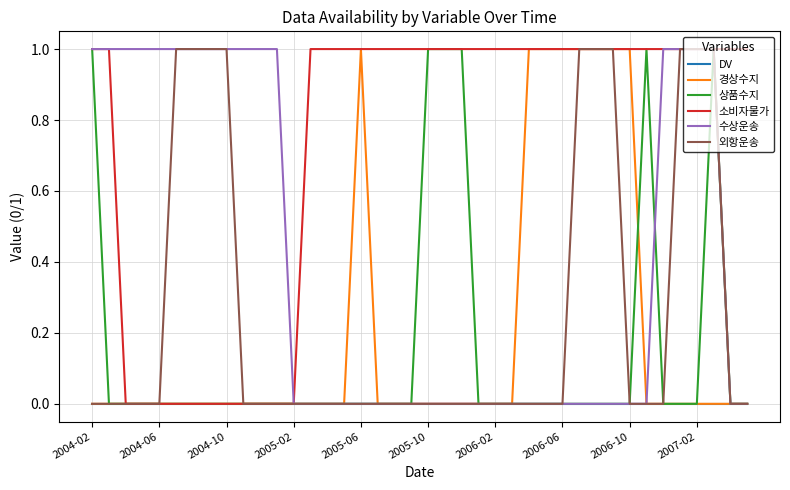

Which series has the largest total across all categories?

소비자물가